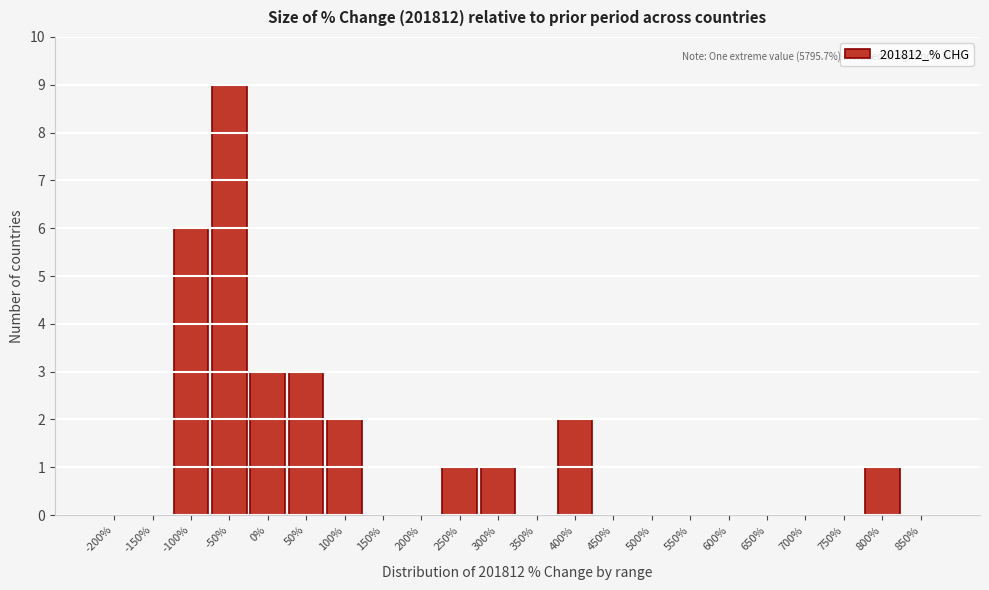

Reading left to right, extract all data points from this chart.

-200%=0	-150%=0	-100%=6	-50%=9	0%=3	50%=3	100%=2	150%=0	200%=0	250%=1	300%=1	350%=0	400%=2	450%=0	500%=0	550%=0	600%=0	650%=0	700%=0	750%=0	800%=1	850%=0